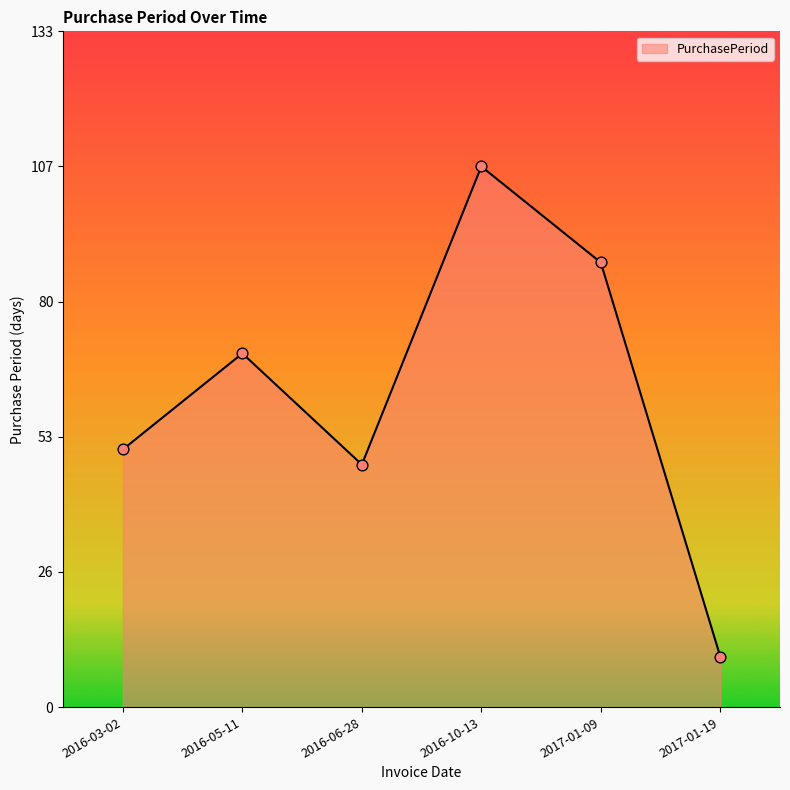

What is the change in value from 2016-06-28 to 2017-01-19?

-38